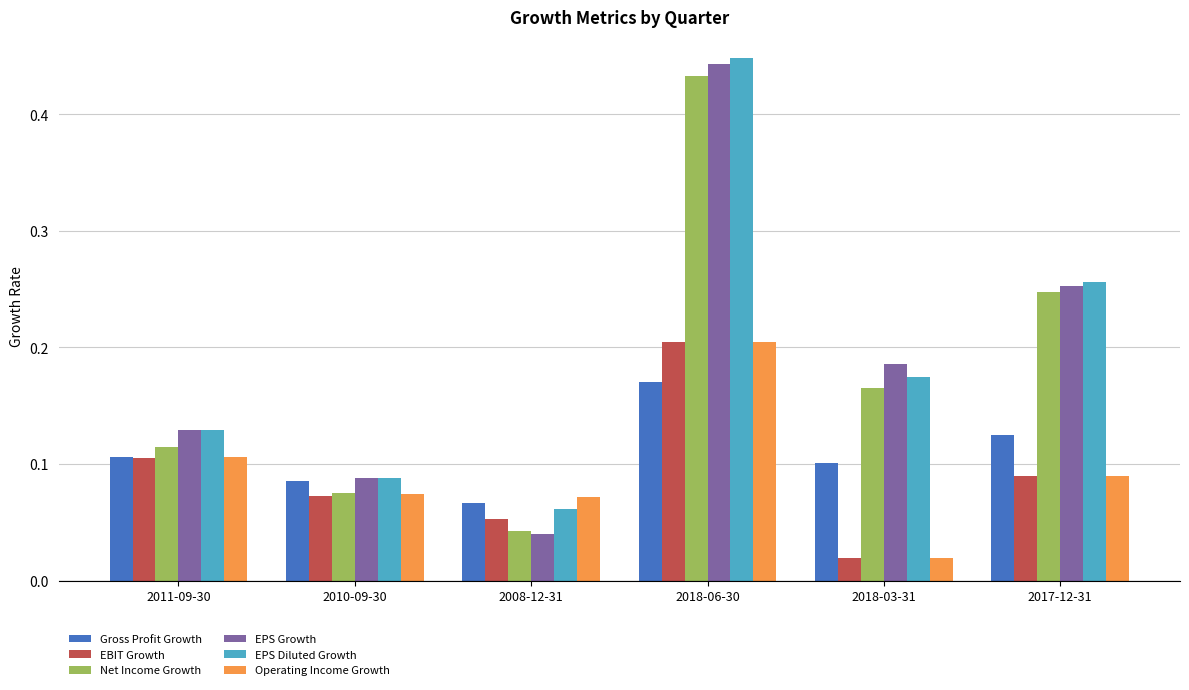

At which category is the sum across all series the highest?

2018-06-30